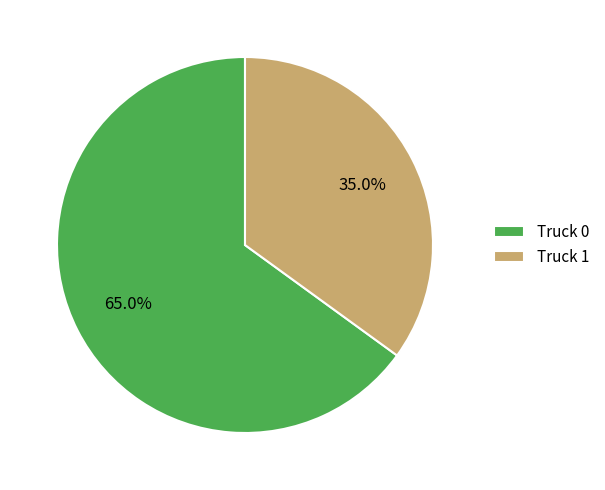

Does Truck 0 account for over 50% of the chart?

Yes